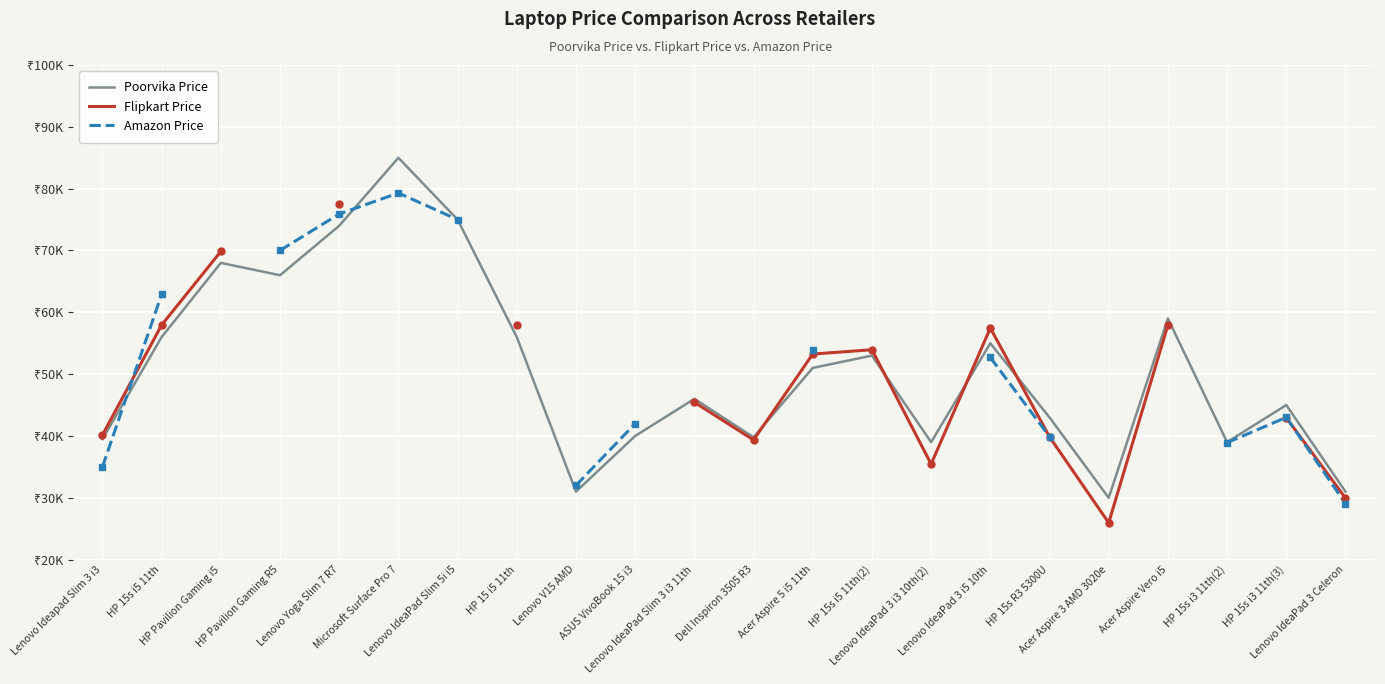

What is the spread (max minus min) of values at Acer Aspire 3 AMD 3020e?

4050.0